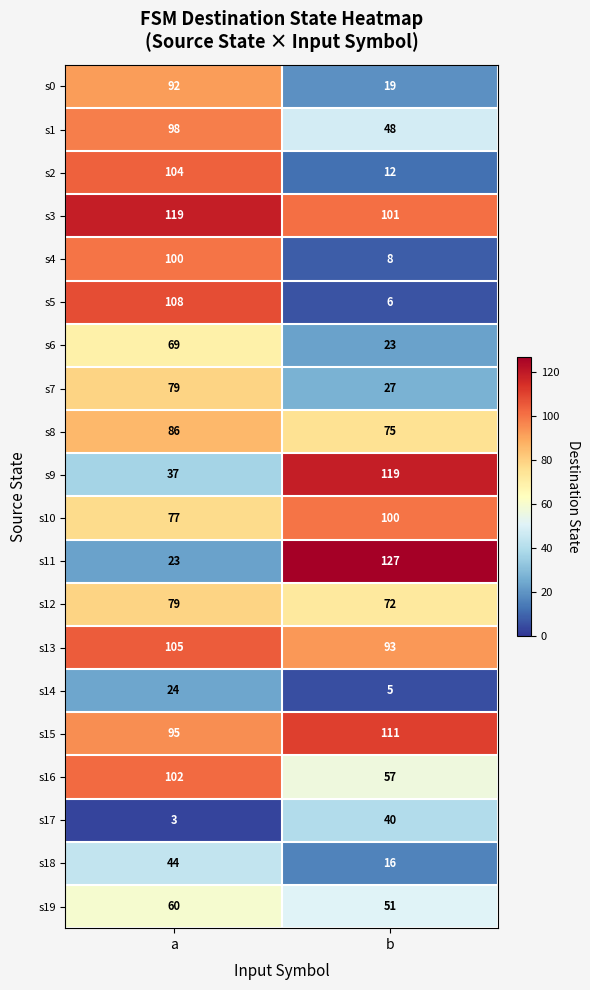

Rank the series at b from highest to lowest value.

s11, s9, s15, s3, s10, s13, s8, s12, s16, s19, s1, s17, s7, s6, s0, s18, s2, s4, s5, s14